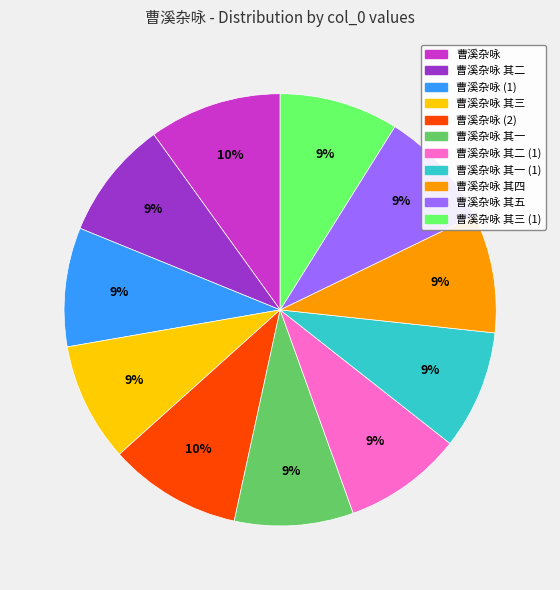

How many segments does this pie chart have?

11